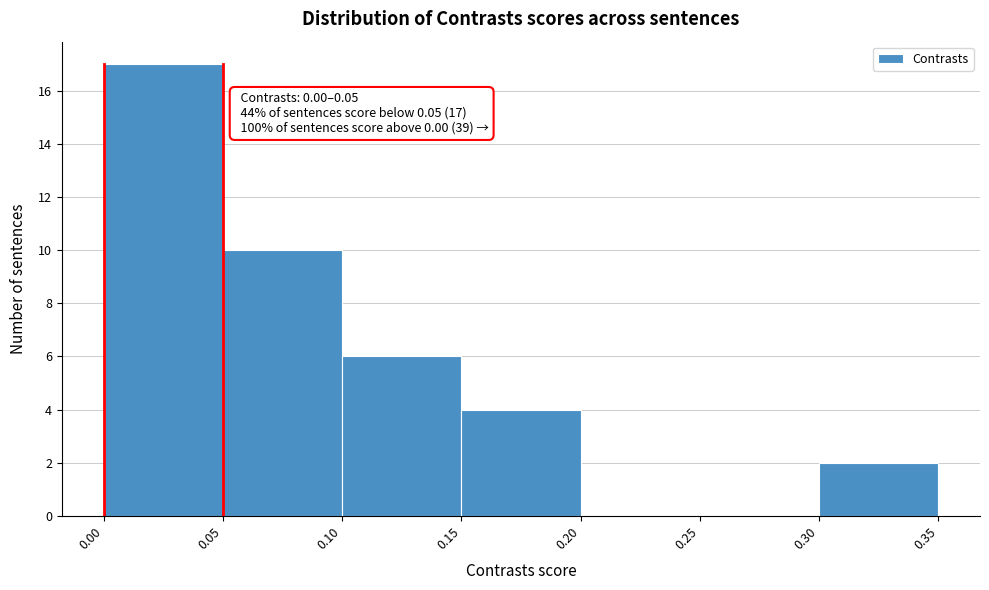

Which range on the x-axis has the tallest bar?

0.00 to 0.05